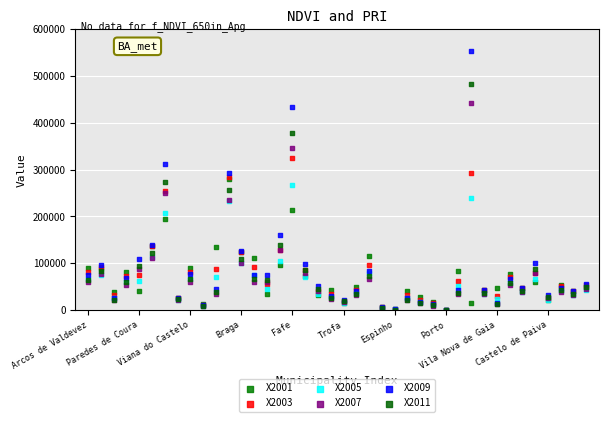

Which series contains the highest Y value?

X2009